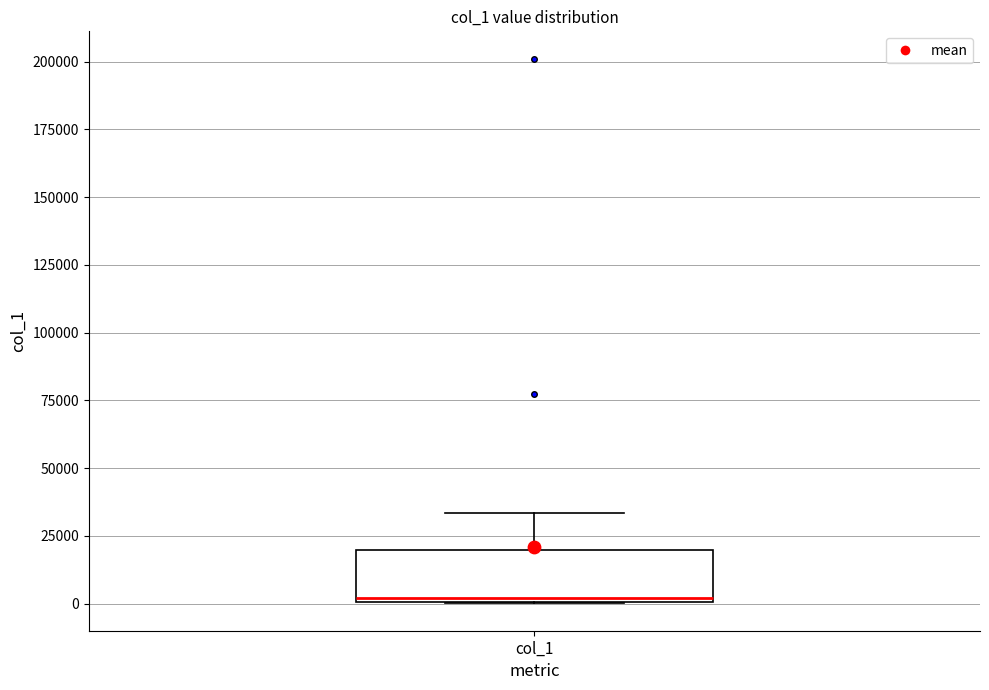

Read this box plot against the y-axis: the position of the median line, the range covered by the box, and the ends of both whiskers. The values are not printed on the chart, so give them approximately, as read against the axis.

median 0, box 0 to 20000, whiskers 0 to 35000